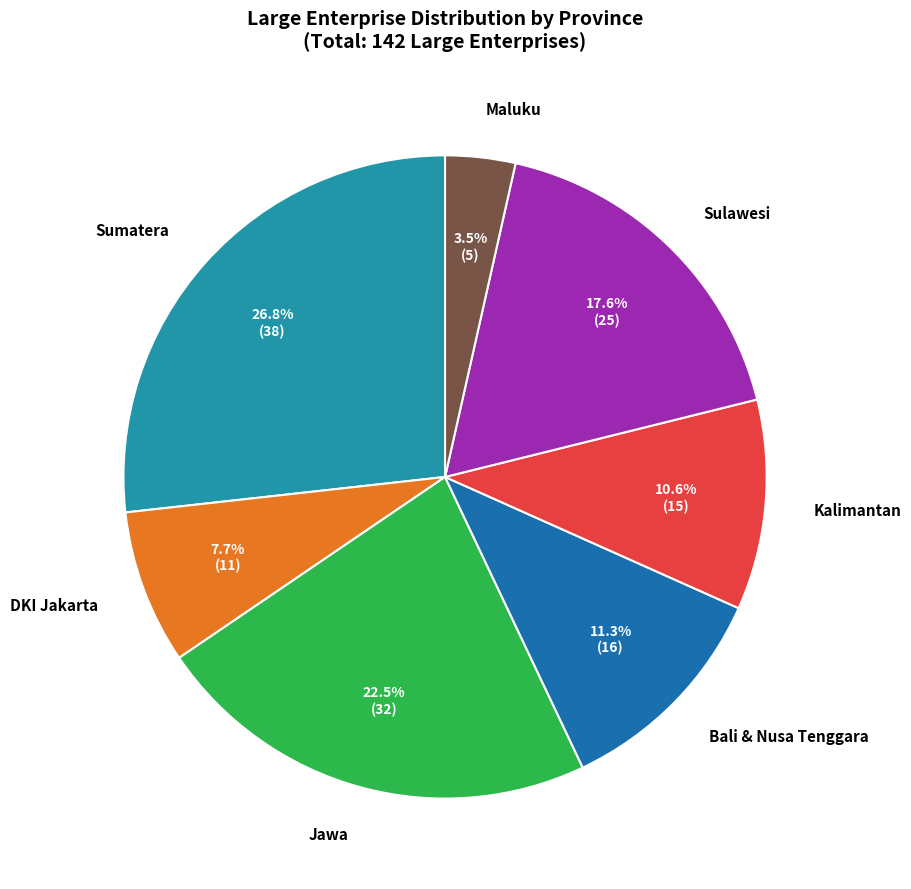

Is there any slice that represents more than half of the pie?

No